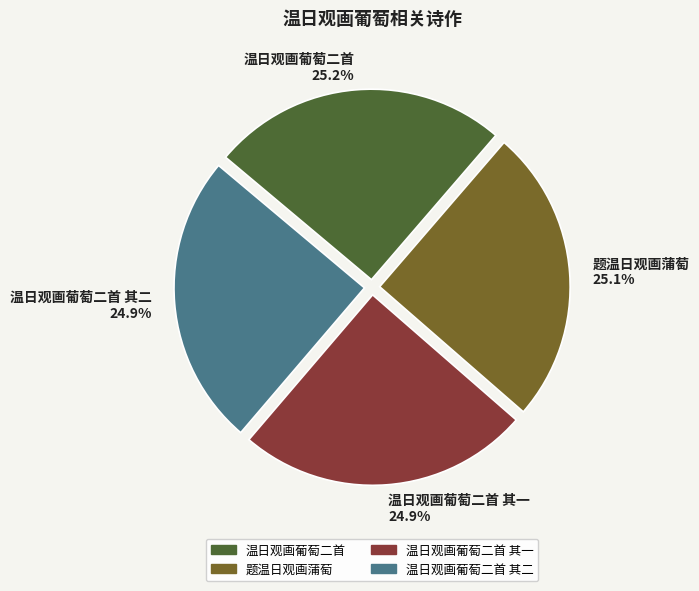

To the nearest percent, what percentage of the pie is 温日观画葡萄二首 其一?

25%